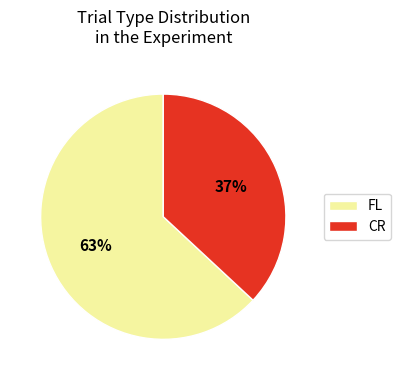

Rank the categories by value from highest to lowest.

FL, CR